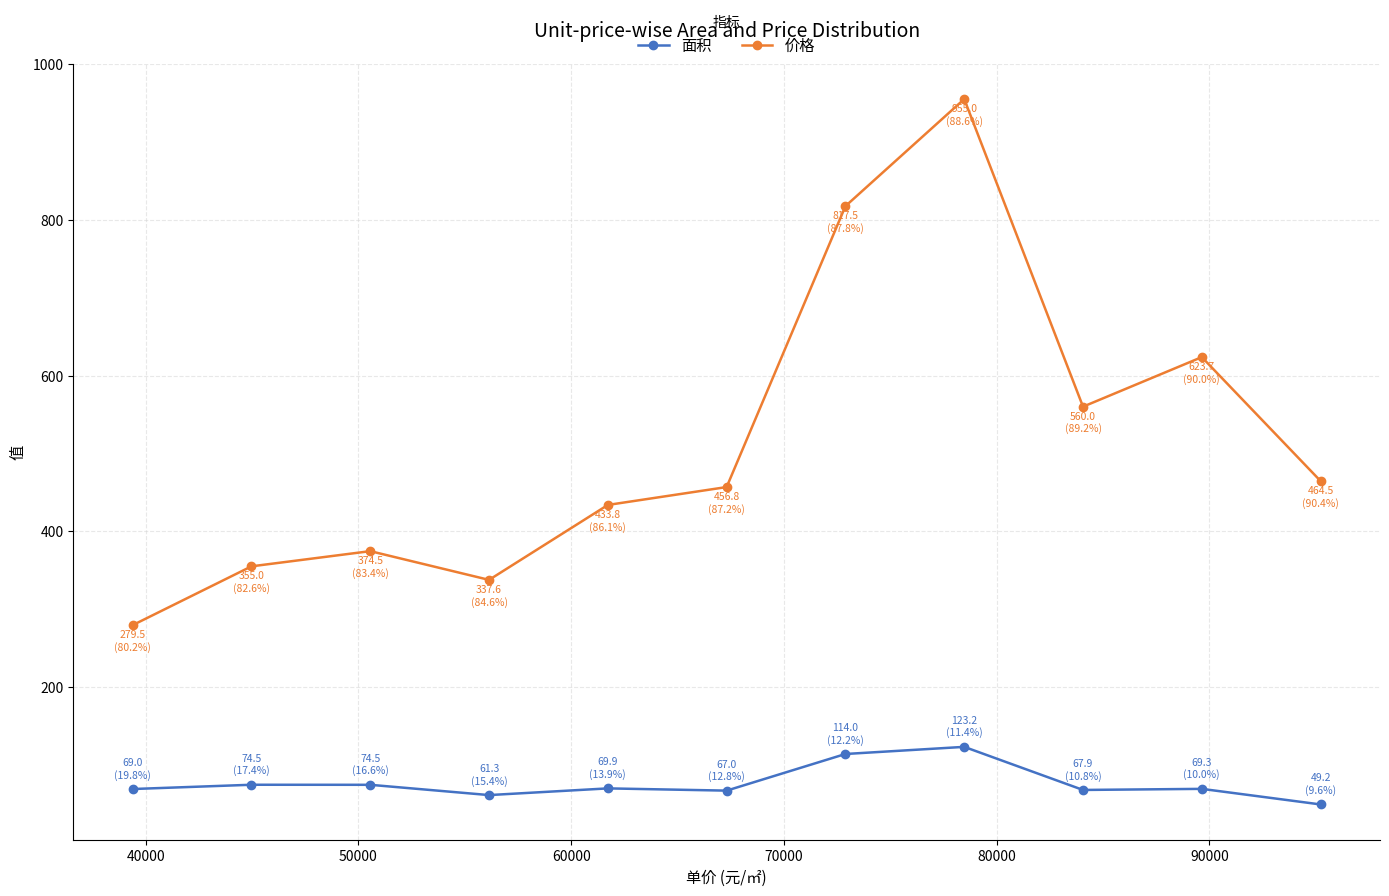

How many data points in 面积 are less than 69?

4